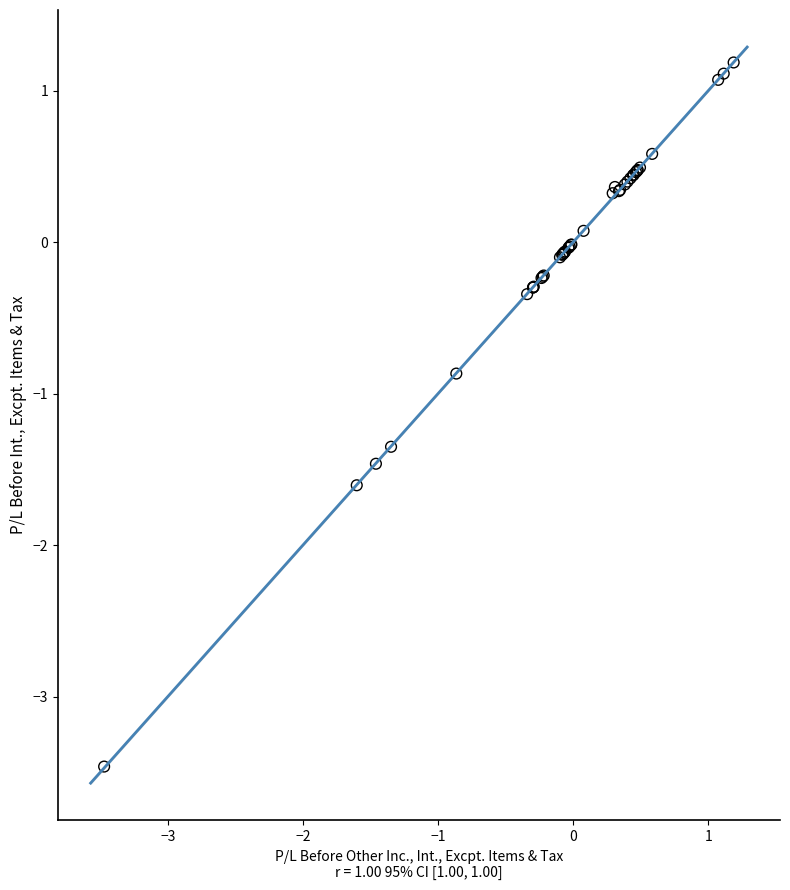

What Y value in the scatter plot is closest to -1?

-0.9